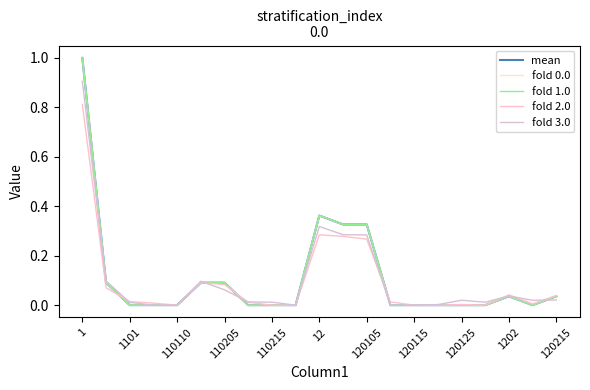

How many interior local peaks does the mean series have?

2